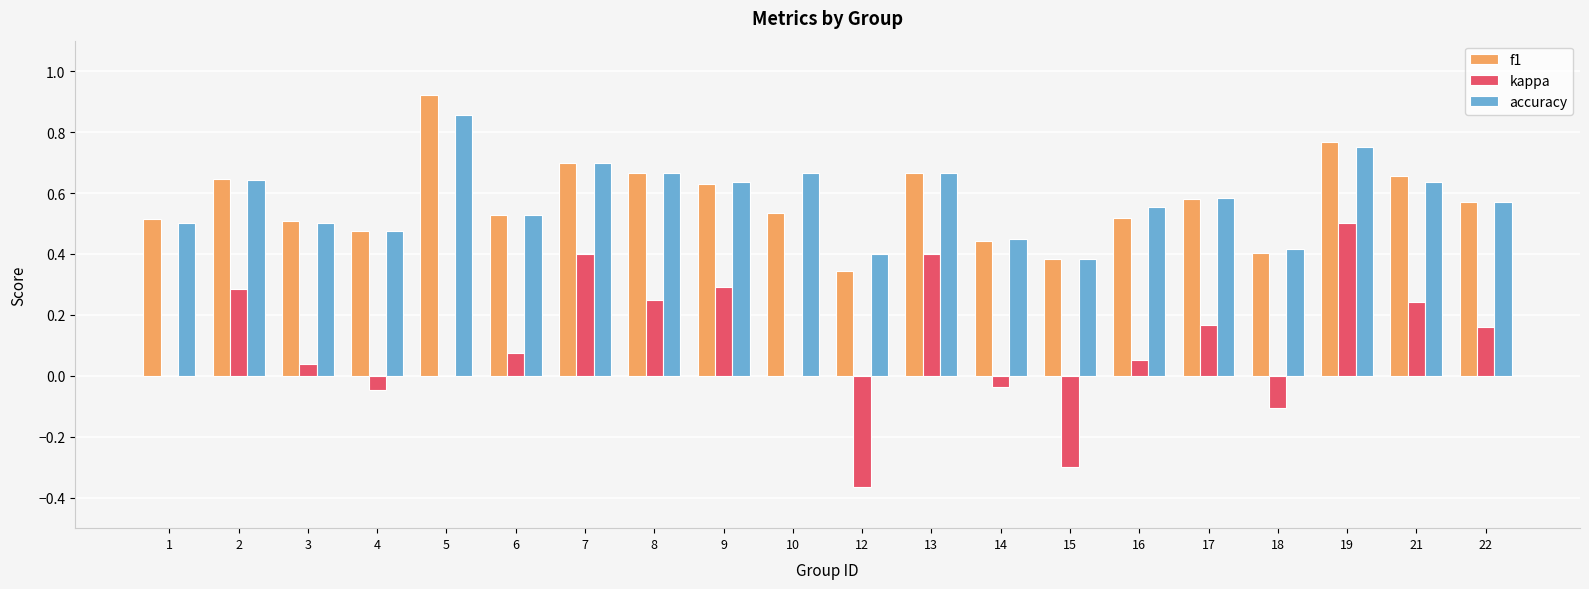

The value of accuracy at 7 is 0.7. True or false?

True